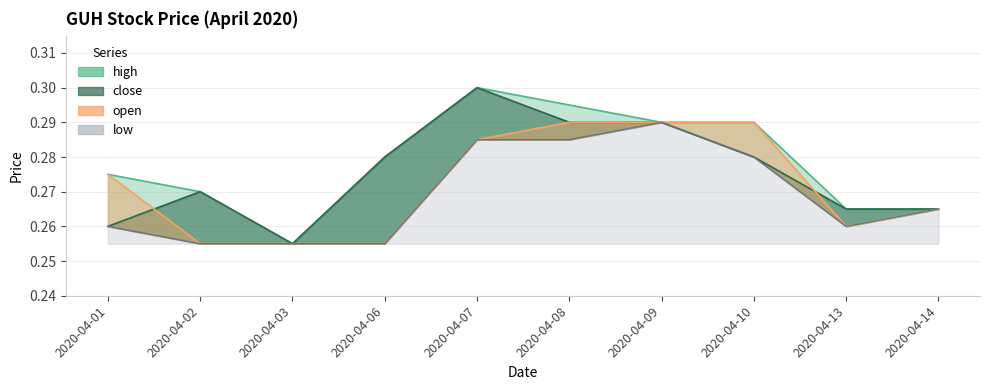

At which category does close reach its first local peak?

2020-04-02